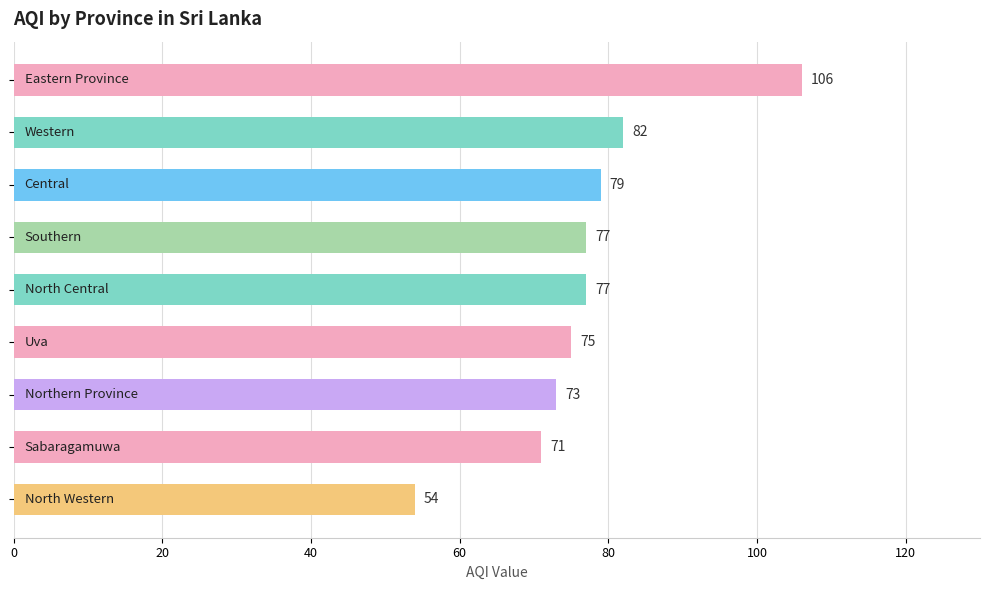

Reading bottom to top, what are all the values shown in this chart?

54	71	73	75	77	77	79	82	106